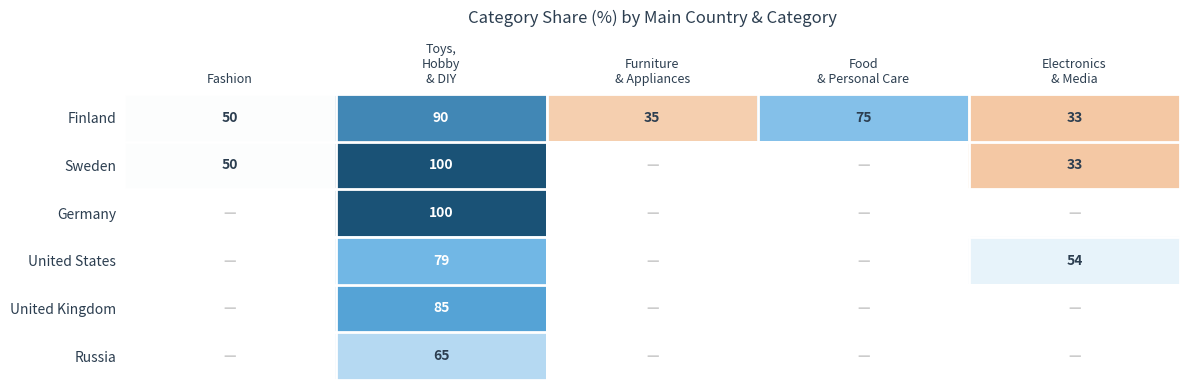

What is the average value of the Finland series?

57